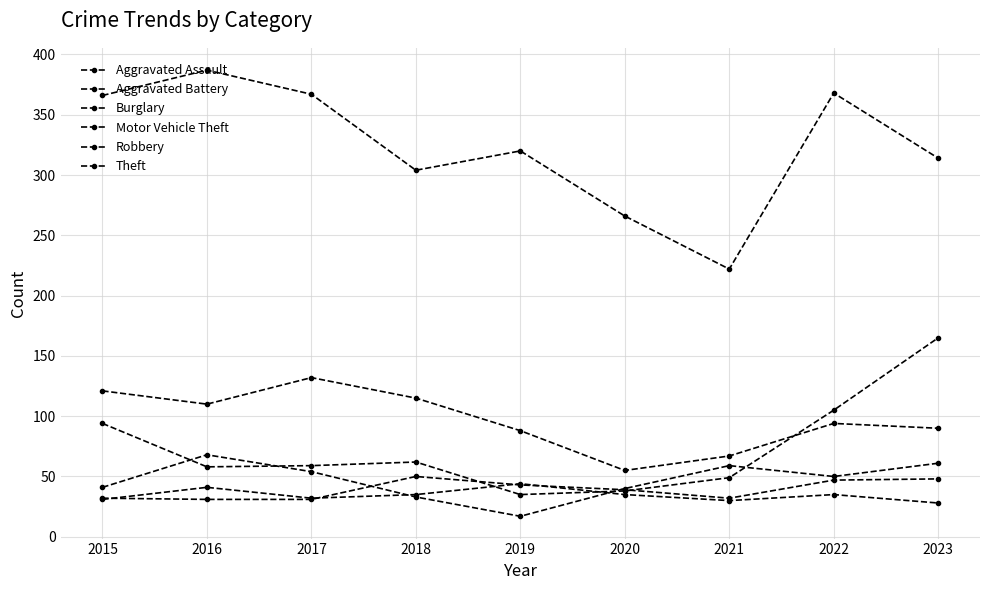

Count the number of data series in this chart.

6